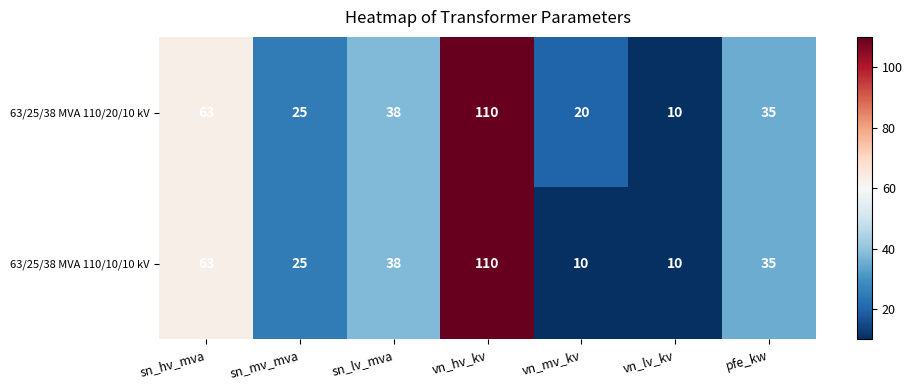

Rank the categories by 63/25/38 MVA 110/20/10 kV value from lowest to highest.

vn_lv_kv, vn_mv_kv, sn_mv_mva, pfe_kw, sn_lv_mva, sn_hv_mva, vn_hv_kv